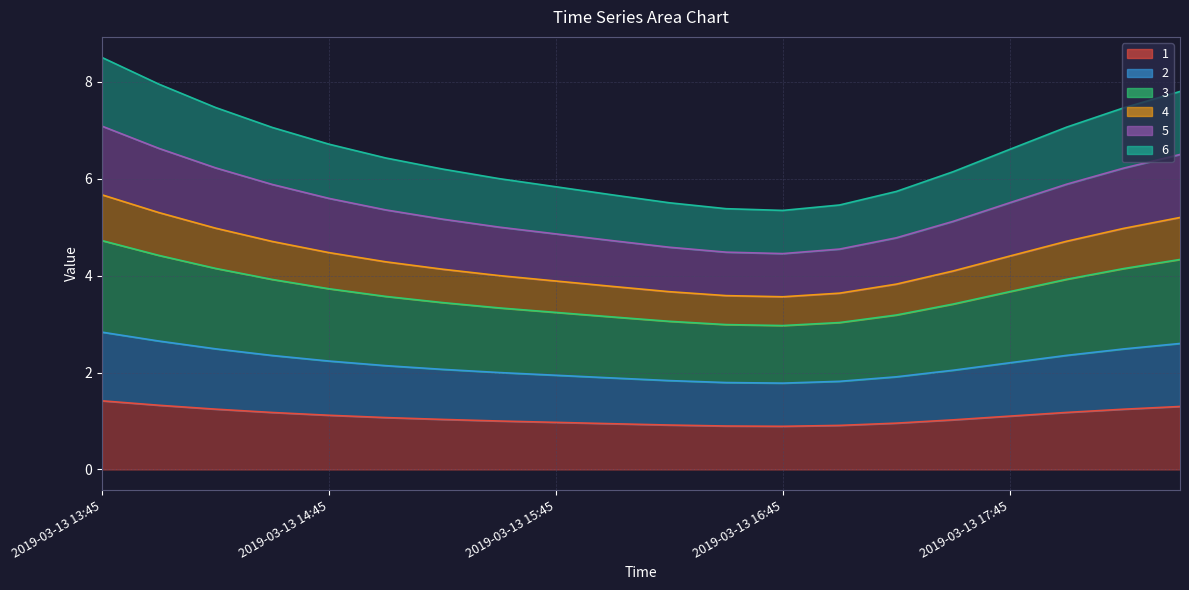

What is the label of the 12th point from the left?

2019-03-13 16:30